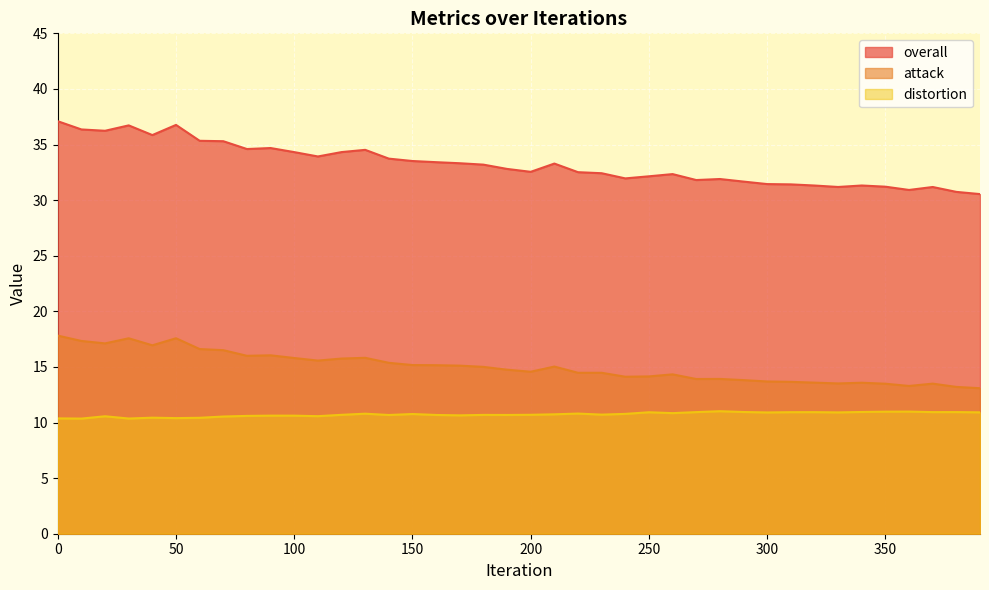

Which series has the widest spread of values?

overall